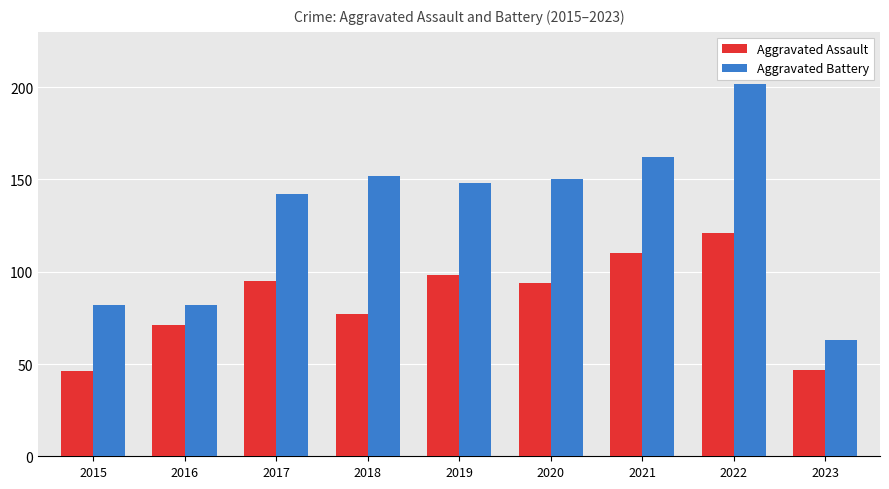

Are the bars horizontal?

No